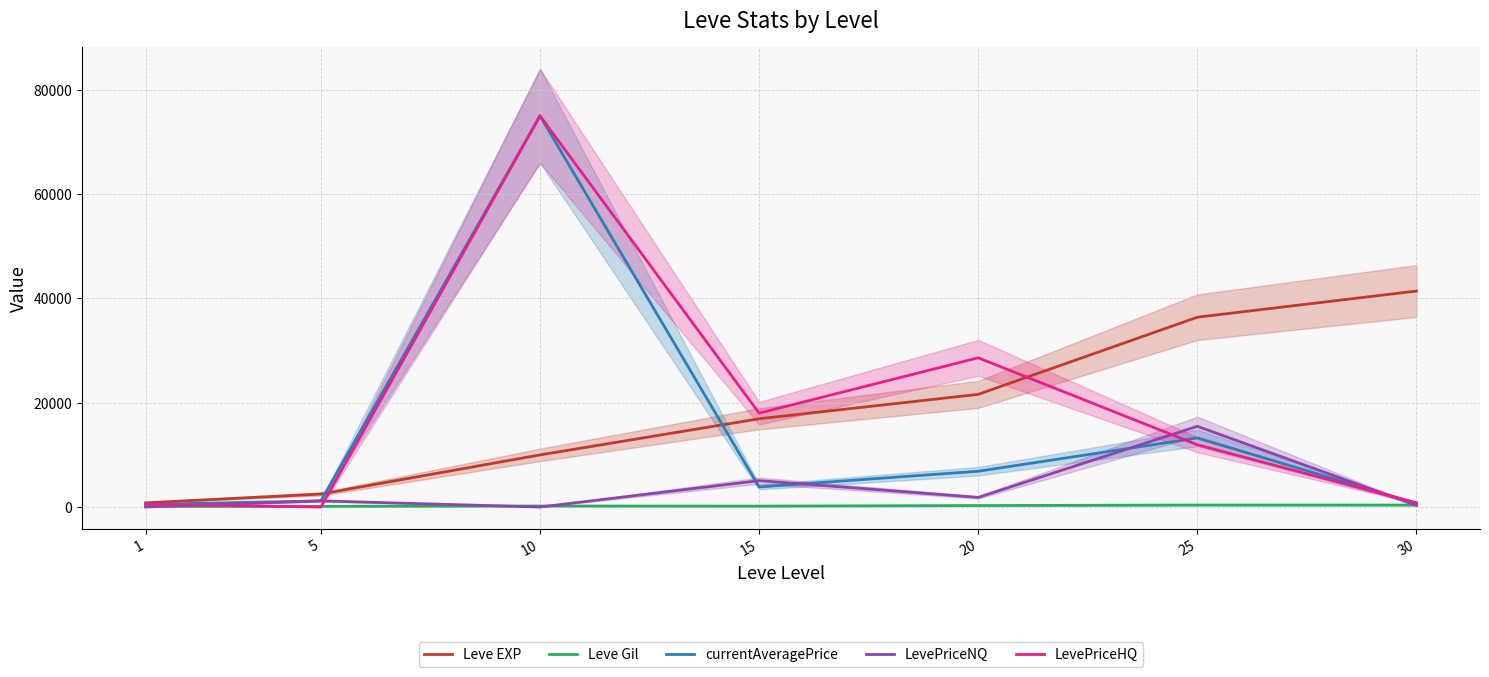

True or false: Leve EXP and Leve Gil cross at least once.

False